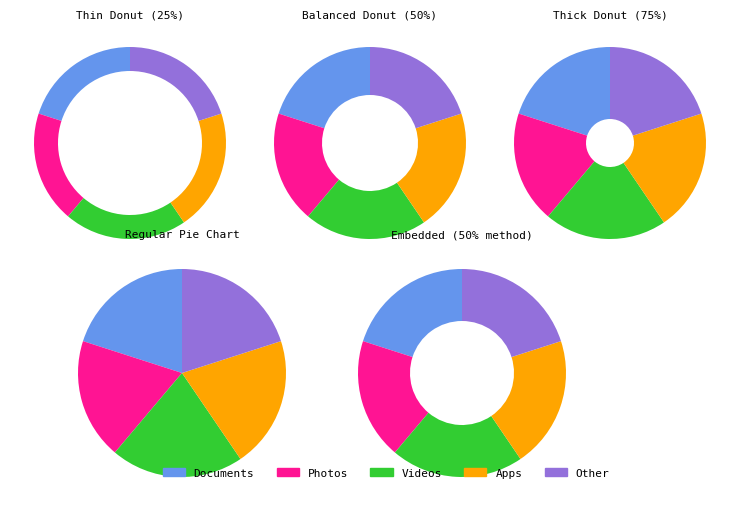

The 33 slice represents 3% of the pie. True or false?

False